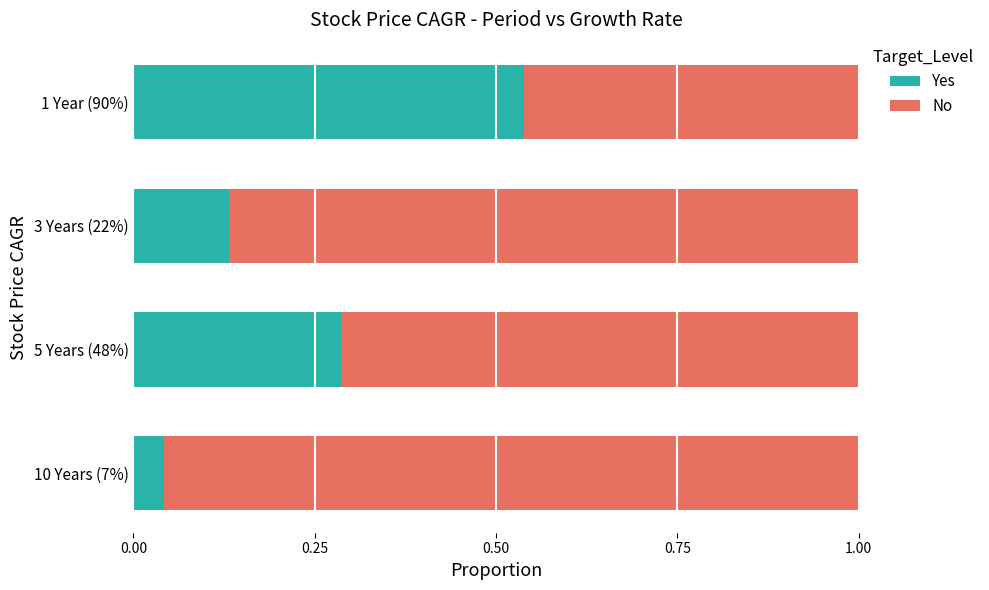

Rank the categories by Yes value from lowest to highest.

10 Years (7%), 3 Years (22%), 5 Years (48%), 1 Year (90%)